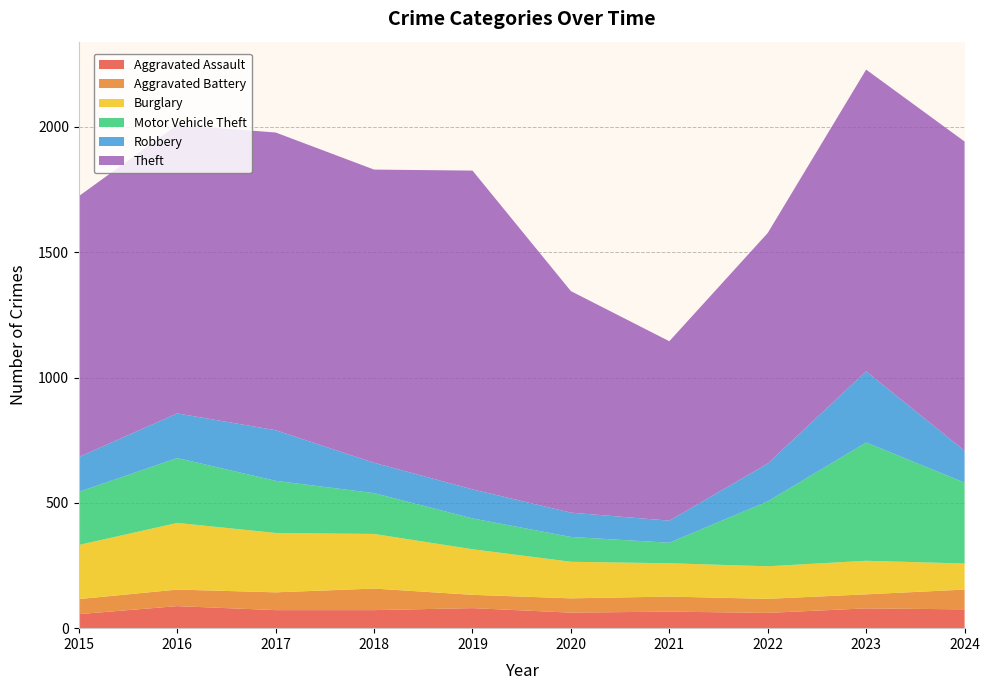

Reading left to right, extract all data points from this chart.

Aggravated Assault: 56	88	72	72	80	62	66	61	79	75
Aggravated Battery: 60	66	71	86	53	57	60	56	56	79
Burglary: 216	266	237	218	182	146	133	130	134	104
Motor Vehicle Theft: 212	259	208	163	123	99	82	259	472	323
Robbery: 139	178	202	121	116	97	88	151	284	127
Theft: 1041	1151	1188	1170	1272	884	716	920	1204	1234